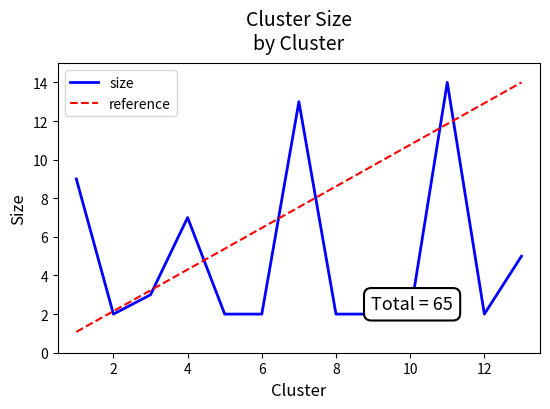

Which series ends up on top after the final intersection of size and reference?

reference